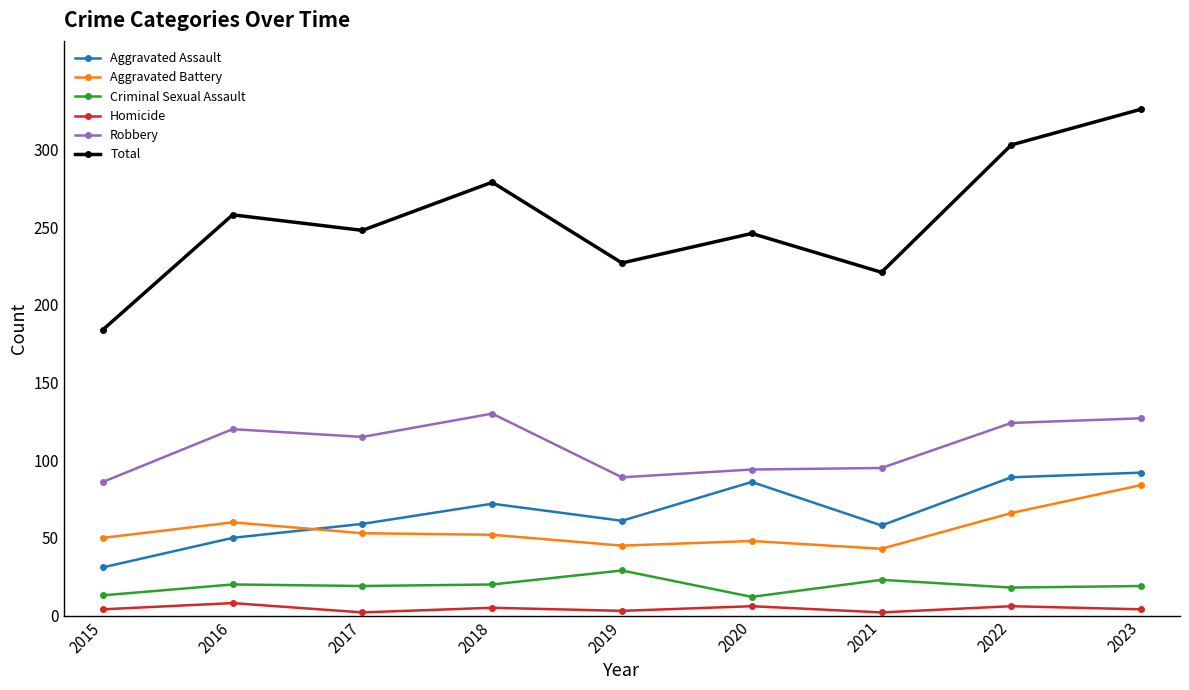

What is the difference between the maximum and second lowest values in the Aggravated Assault series?

42